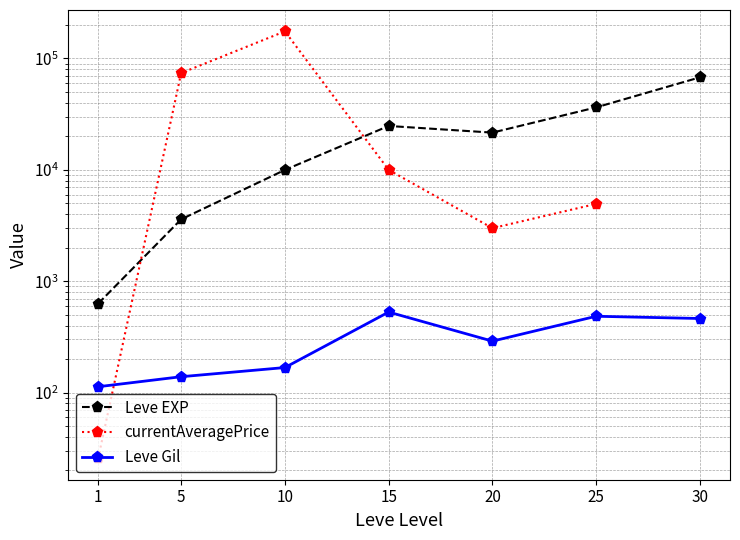

What is the value of the Leve Gil point at the 6th from the left?

485.0